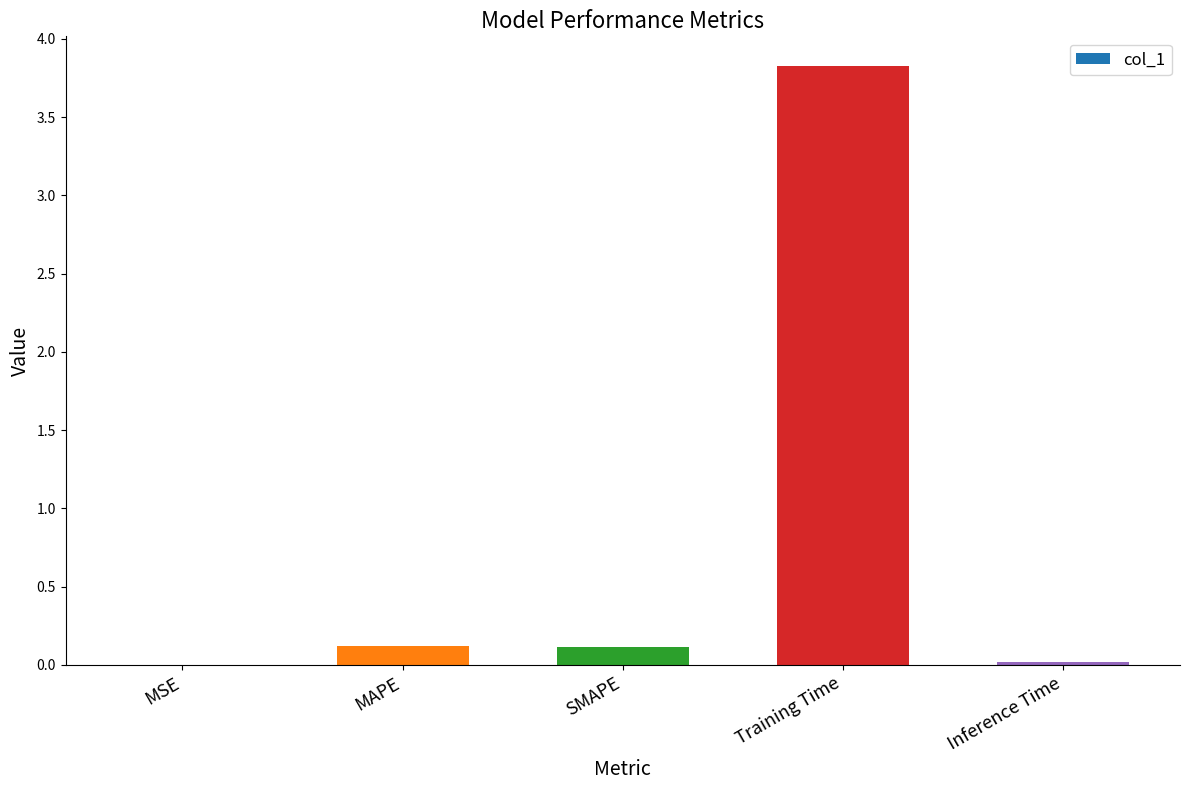

What value does the data have at Training Time?

3.8